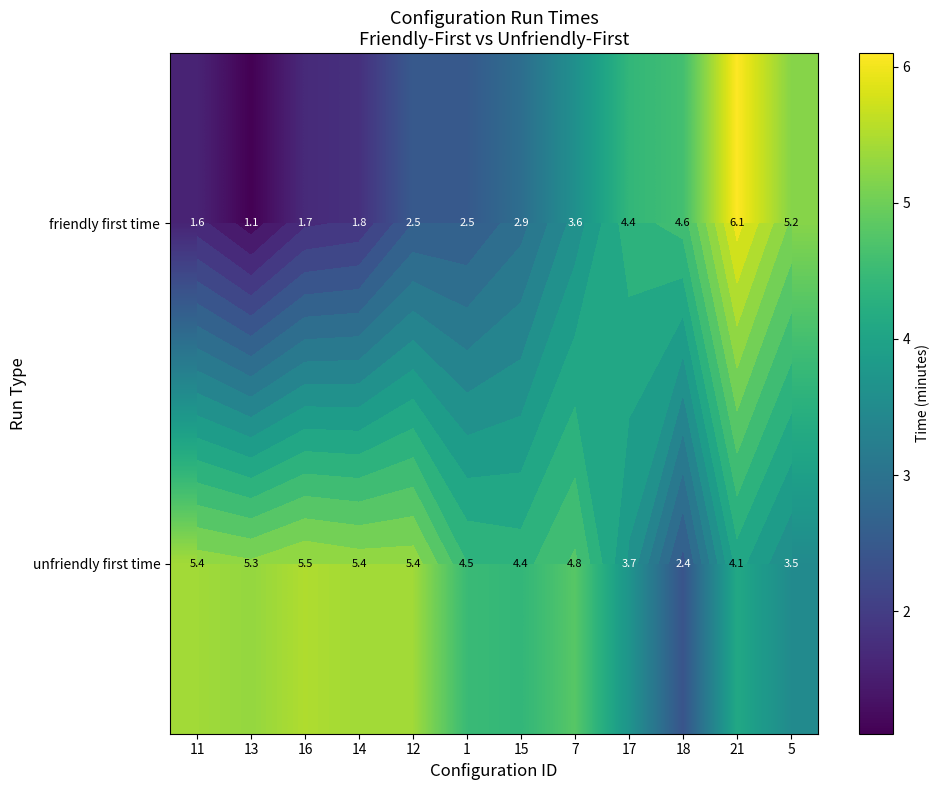

What is the approximate value of friendly first time at 12?

2.5